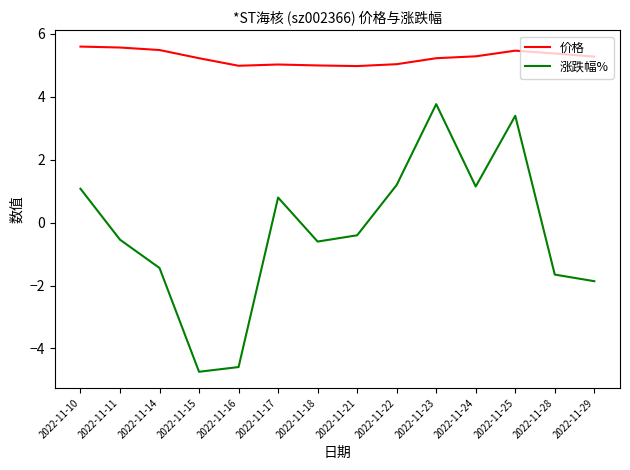

Rank the series at 2022-11-18 from lowest to highest value.

涨跌幅%, 价格